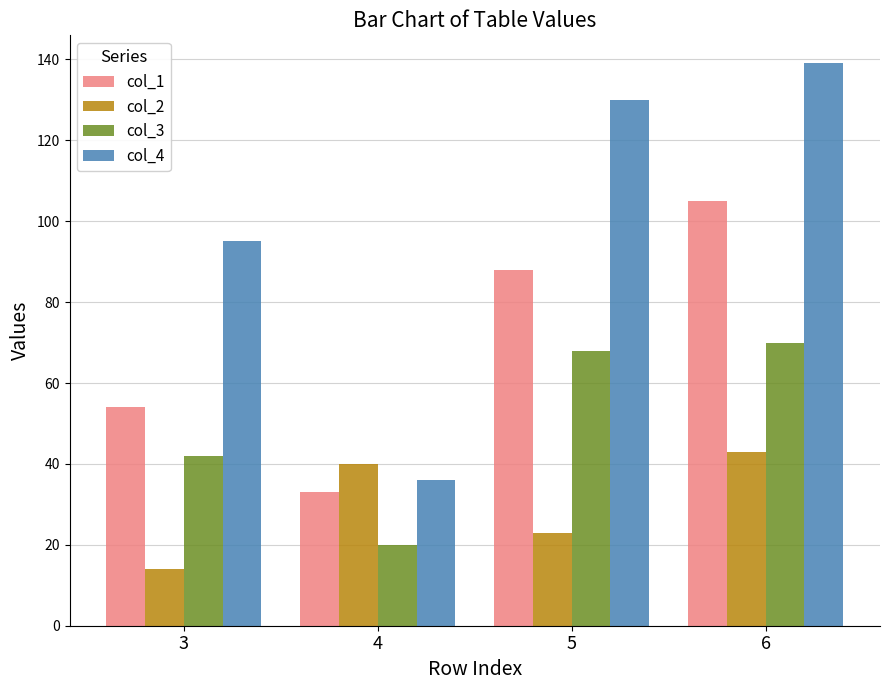

How many data points does each series have?

4